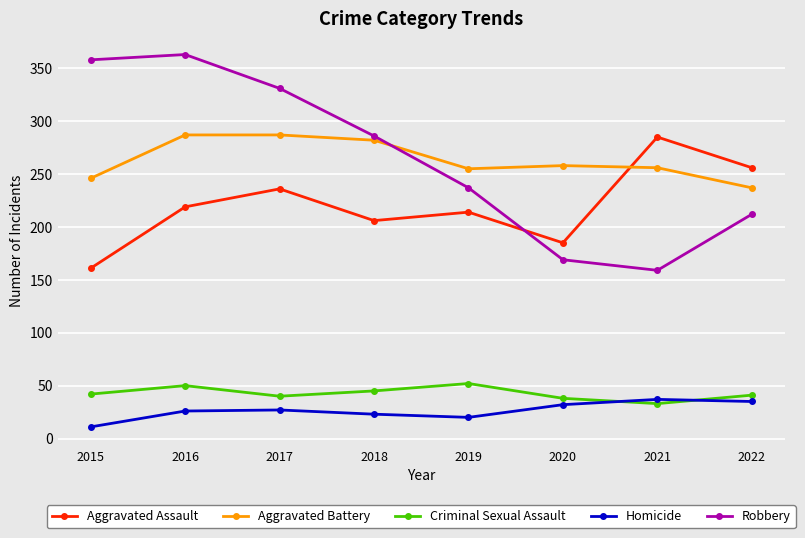

What is the value of the Homicide point at the 6th from the left?

32